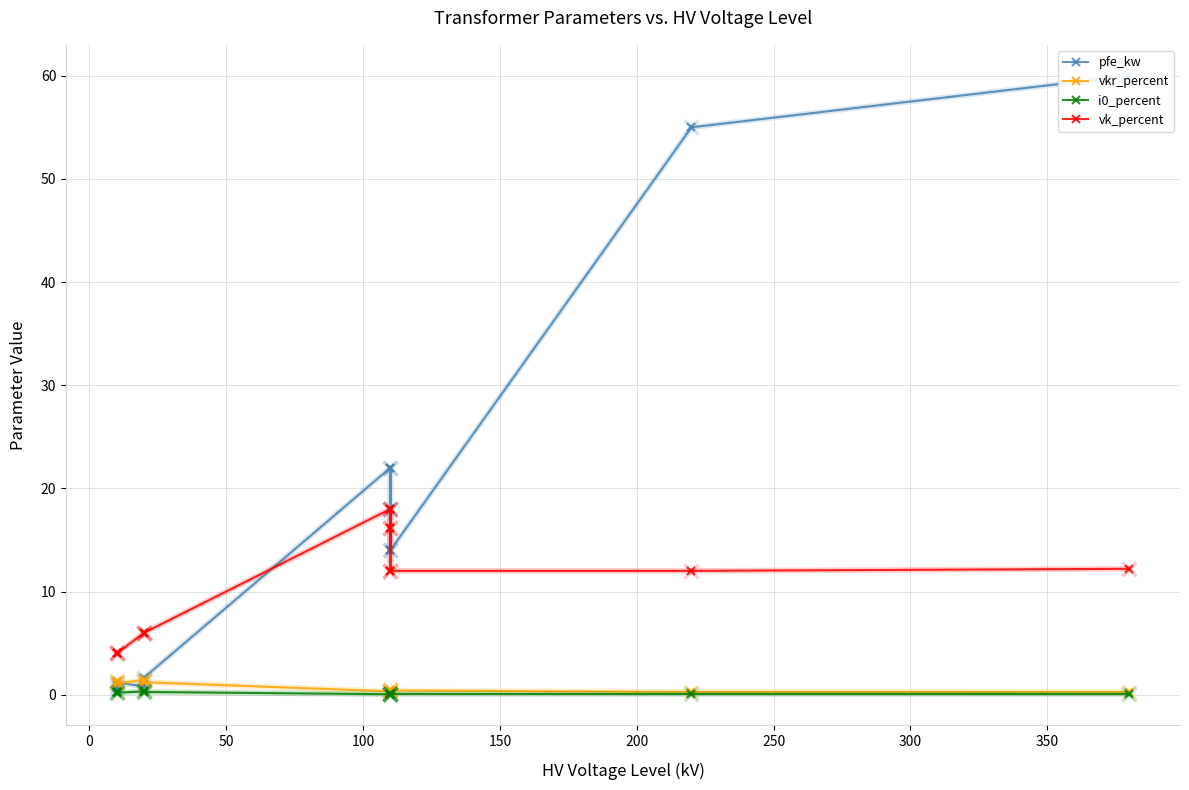

Reading right to left, extract all data points from this chart.

pfe_kw: 60.0	55.0	14.0	18.0	22.0	14.0	18.0	22.0	1.6	1.4	0.8	1.2	0.9	0.6
vkr_percent: 0.2	0.3	0.4	0.3	0.3	0.4	0.3	0.3	1.2	1.4	1.4	1.1	1.3	1.2
i0_percent: 0.1	0.1	0.1	0.1	0.0	0.1	0.1	0.0	0.3	0.3	0.3	0.2	0.2	0.2
vk_percent: 12.2	12.0	12.0	16.2	18.0	12.0	16.2	18.0	6.0	6.0	6.0	4.0	4.0	4.0